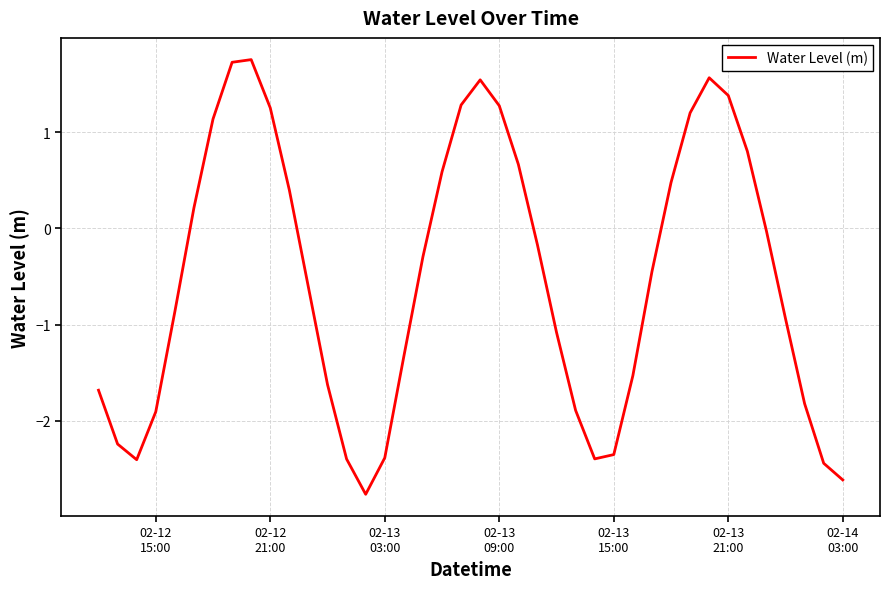

What is the maximum value shown in the chart?

1.8